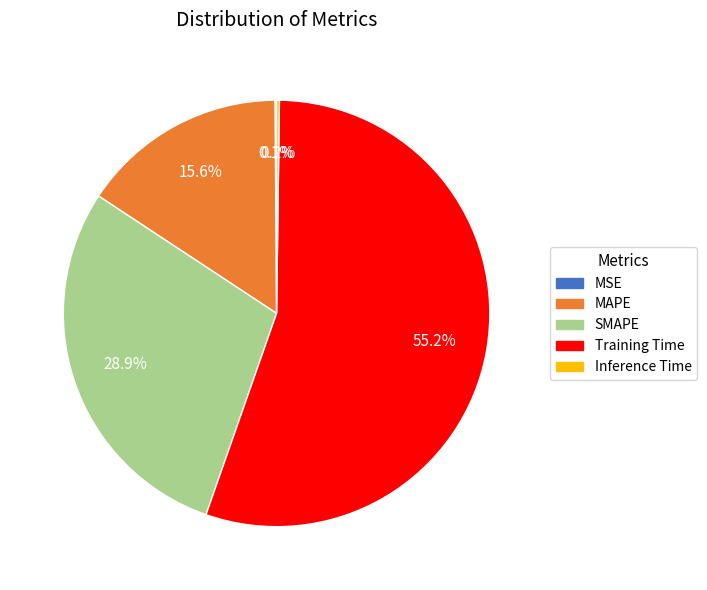

Is there any slice that represents more than half of the pie?

Yes